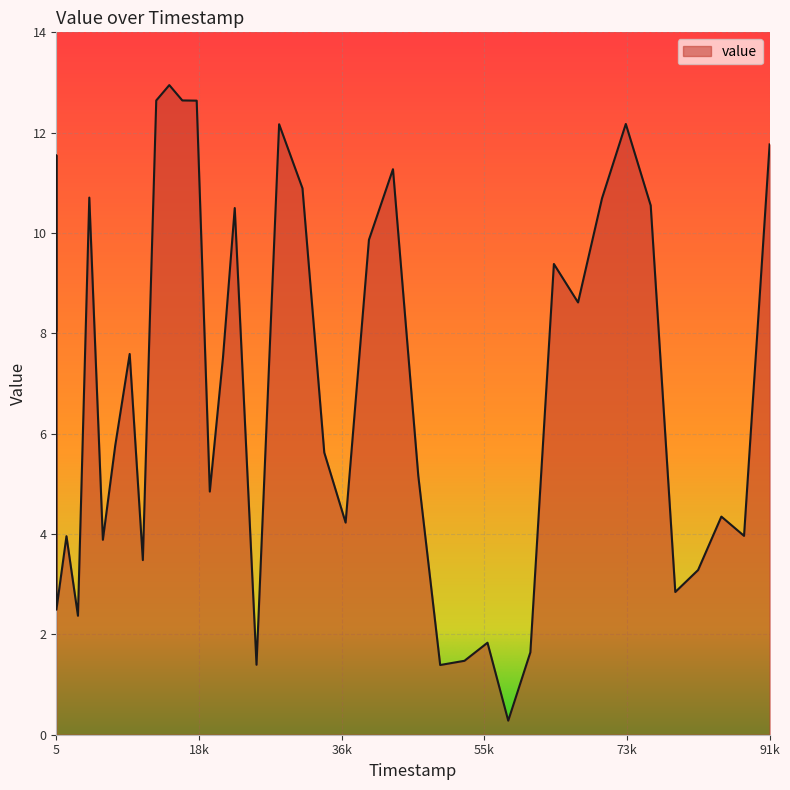

What is the difference between the maximum and minimum values?

12.7